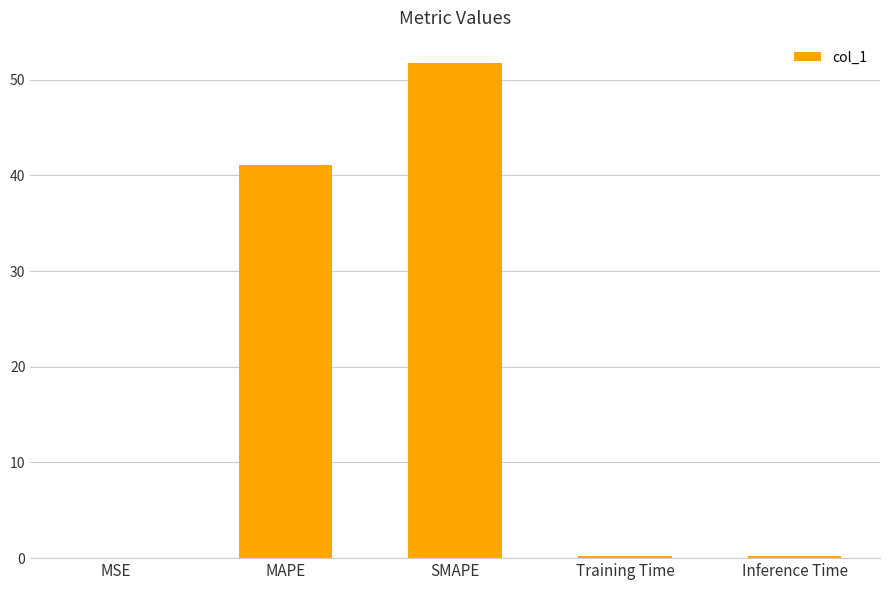

What is the change in value from MSE to Training Time?

+0.1